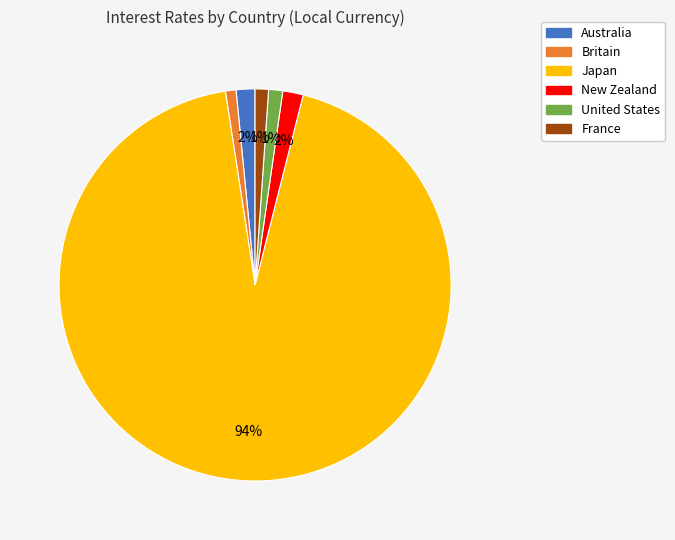

To the nearest percent, what percentage of the pie is Australia?

2%